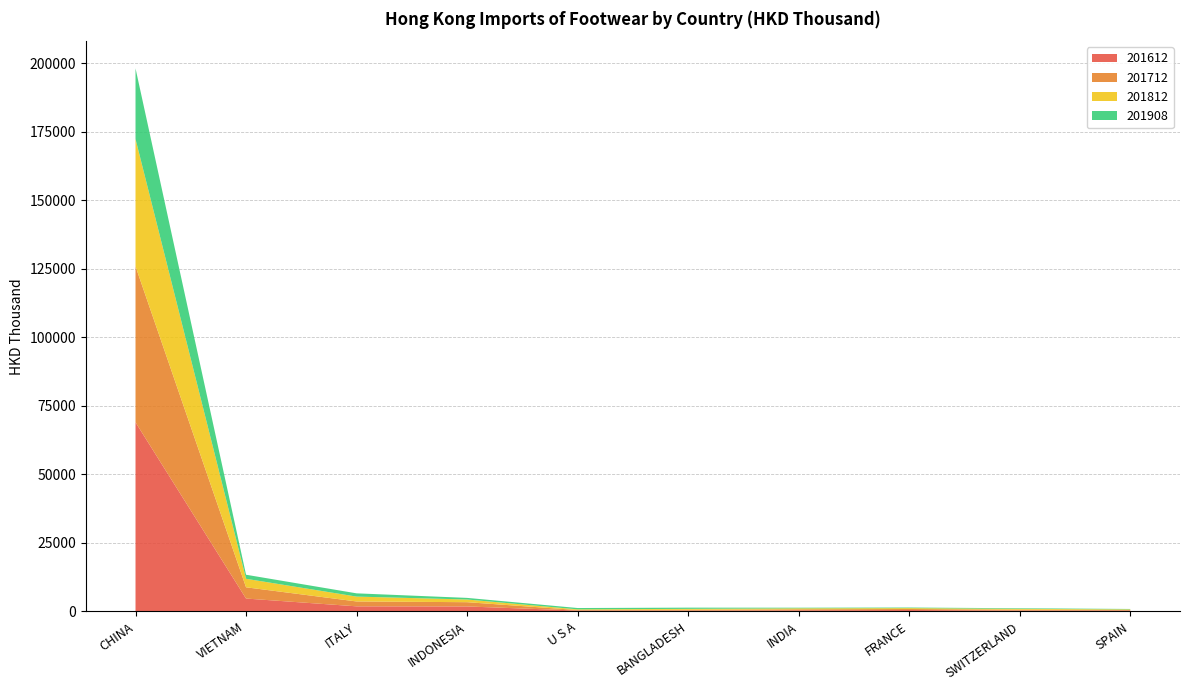

Reading left to right, list all the values displayed in this chart.

201612: 68941.8	4655.9	1812.8	1768.4	277.4	255.2	365.3	474.0	284.3	290.4
201712: 56903.2	4104.9	1781.3	1557.8	189.4	306.6	363.0	372.9	301.0	208.6
201812: 46452.8	3099.8	1773.5	979.3	247.2	336.2	361.1	313.0	313.7	208.4
201908: 25769.4	1481.2	1185.7	588.4	483.7	437.7	223.7	215.1	214.7	147.2